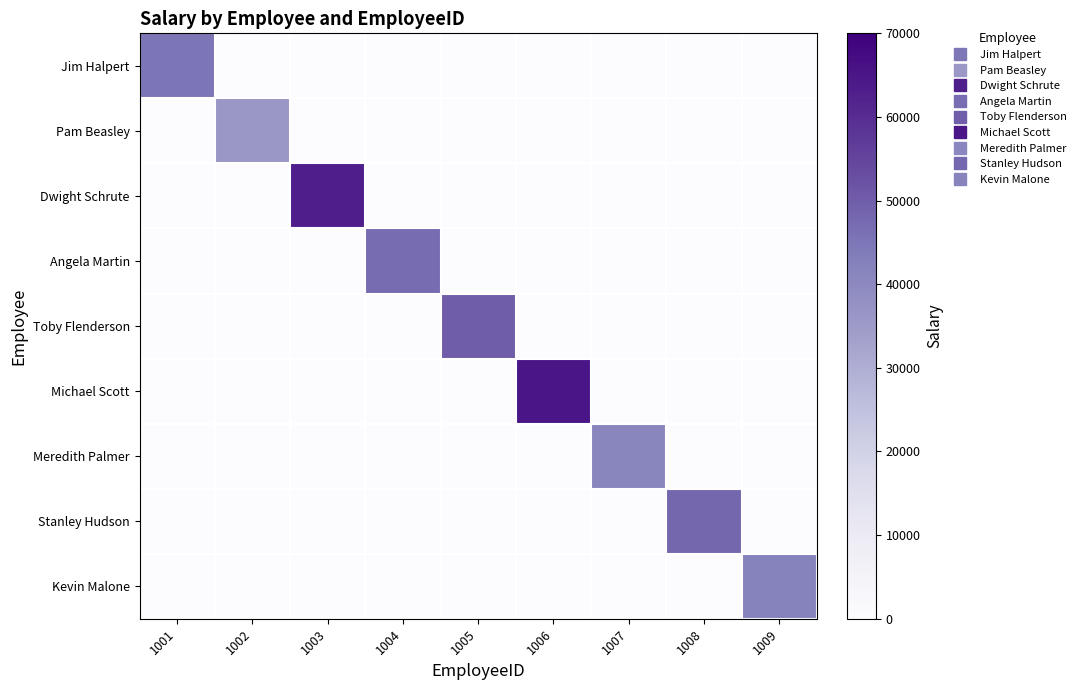

At how many categories does at least one series exceed 27326?

9